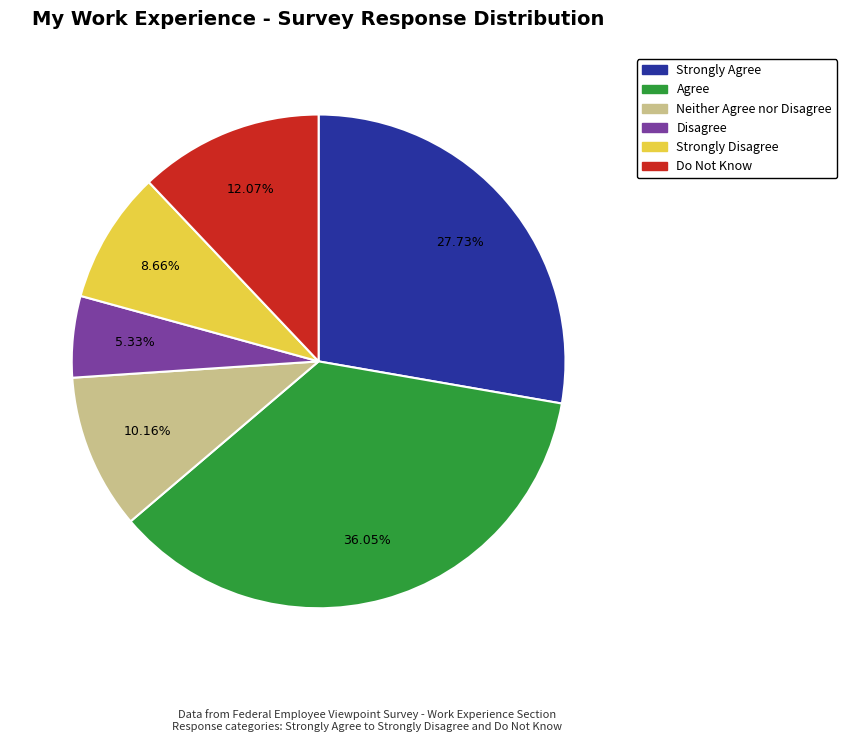

True or false: Agree accounts for 36% of the total.

True